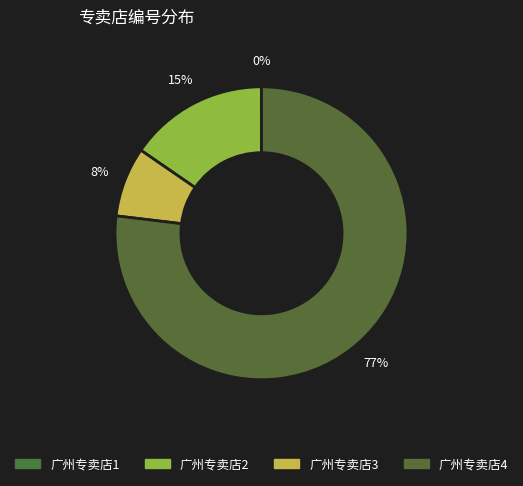

Count the number of slices in the pie.

4